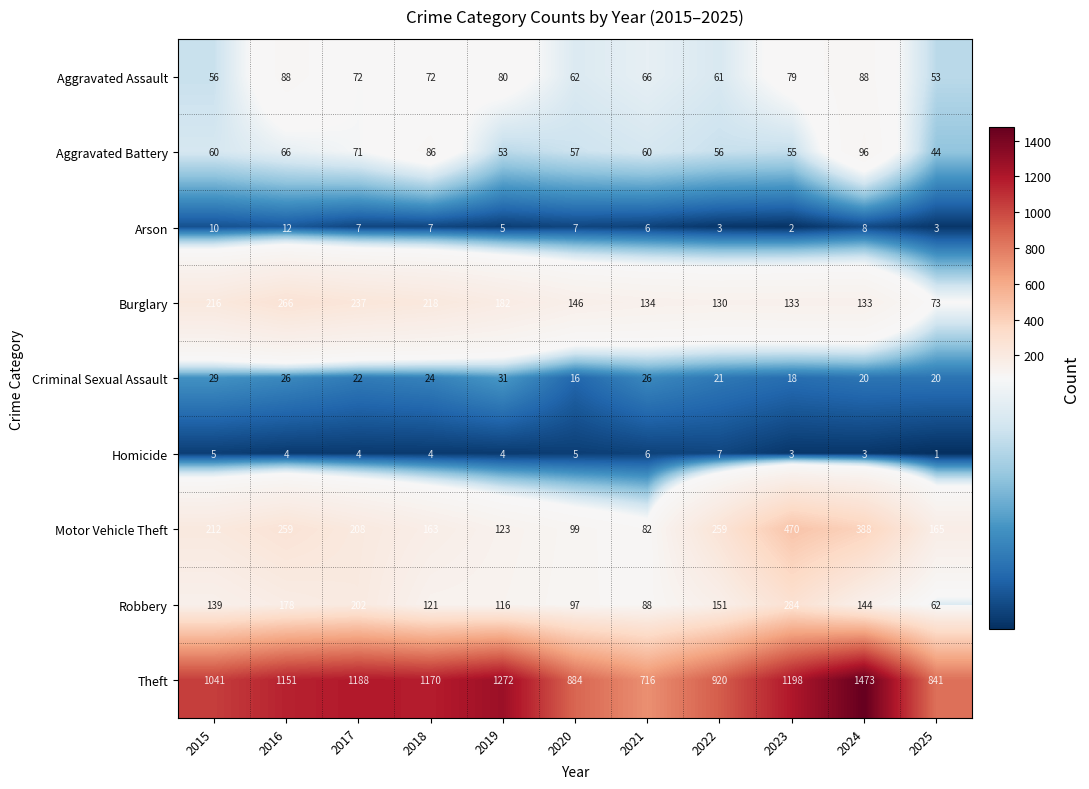

At which category is the sum across all series the highest?

2024